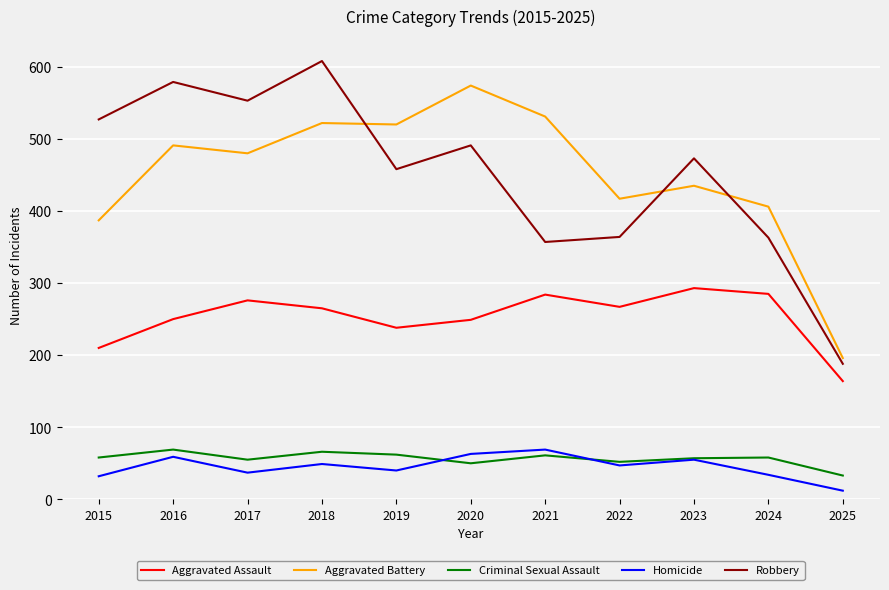

At which label does Aggravated Assault reach its minimum?

2025